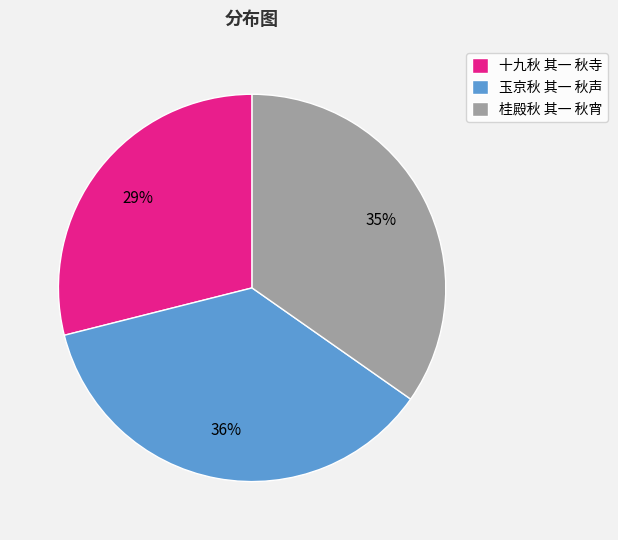

Which has a higher value, 桂殿秋 其一 秋宵 or 十九秋 其一 秋寺?

桂殿秋 其一 秋宵